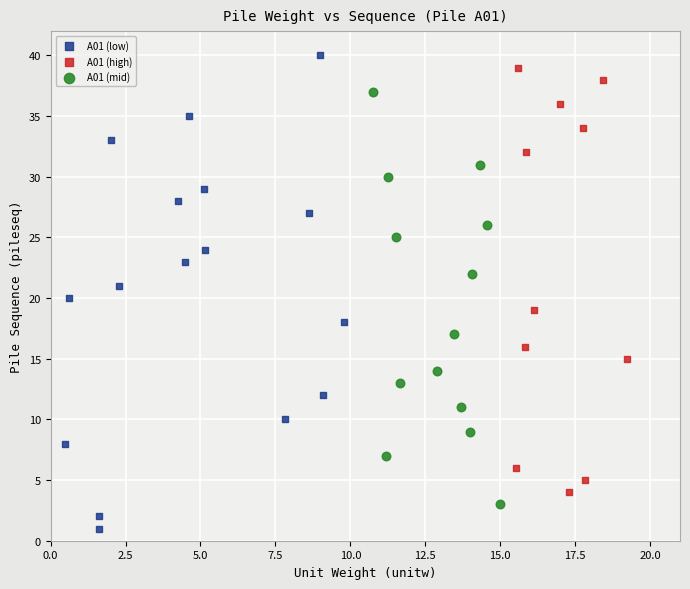

Which series contains the lowest Y value?

A01 (low)